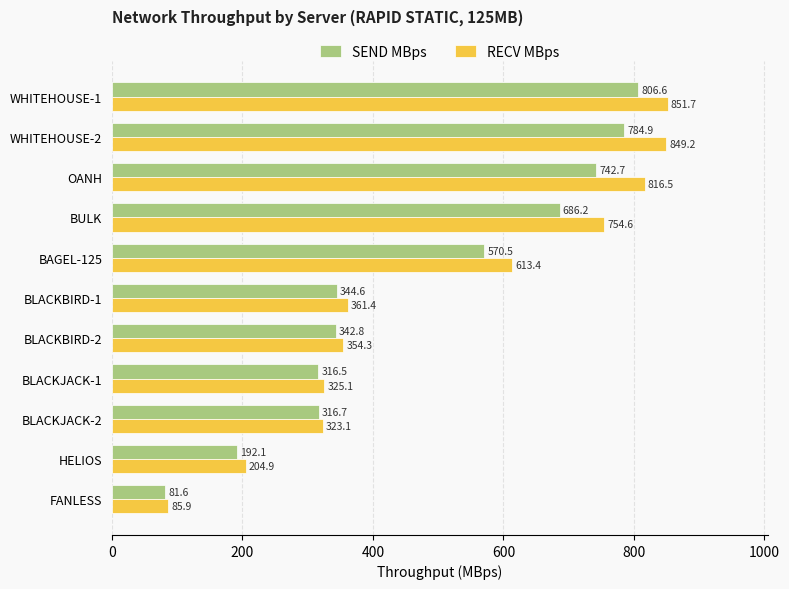

Count the number of categories in the chart.

11